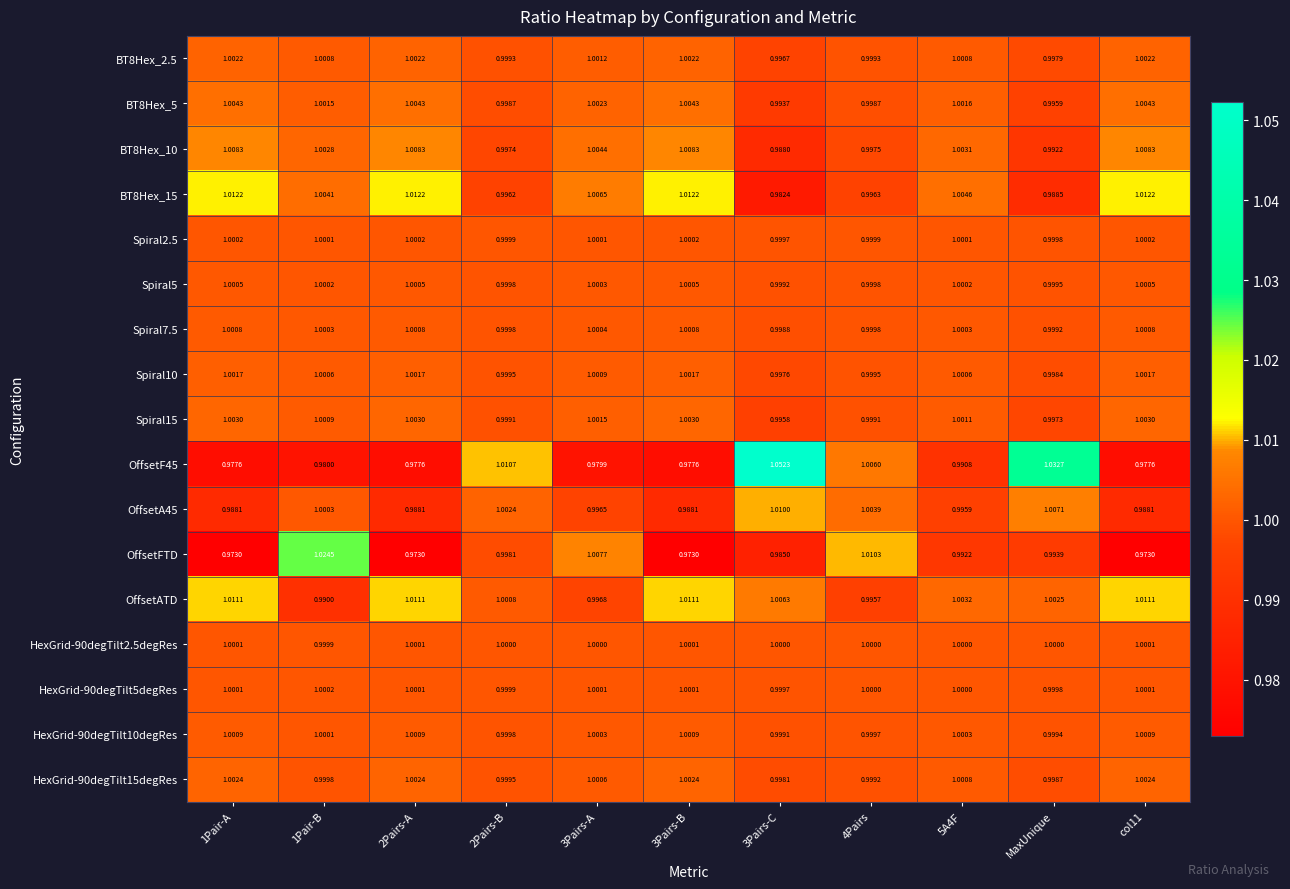

Is the value of BT8Hex_2.5 at MaxUnique greater than the value of Spiral7.5 at 3Pairs-C?

No